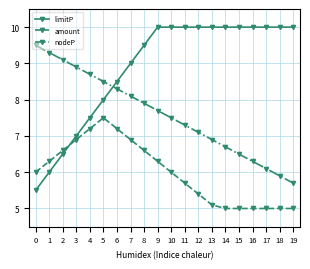

At which label is limitP closest to 7?

3